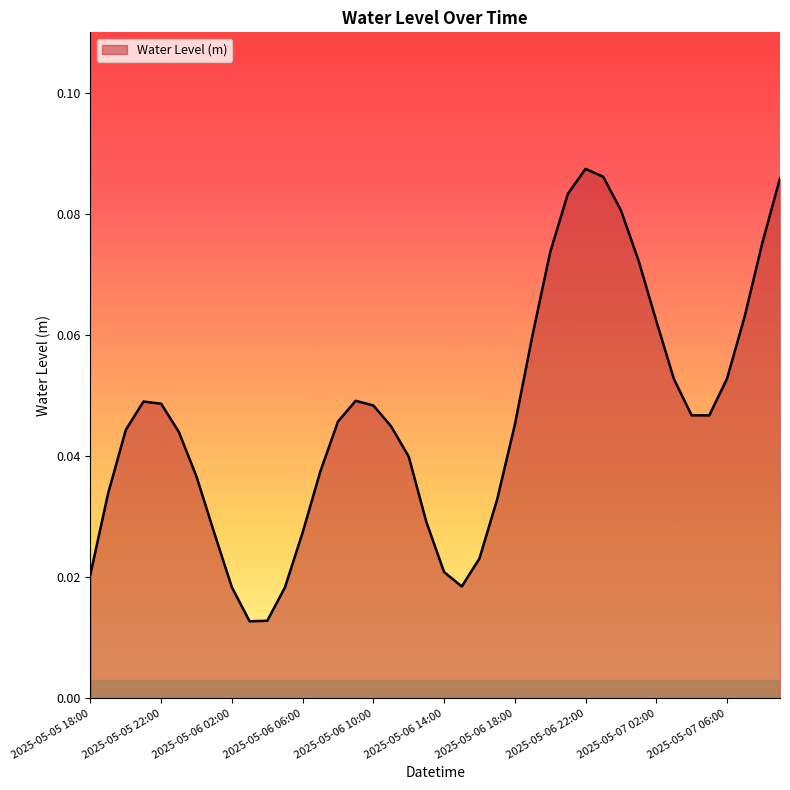

How many lines are shown in the chart?

1